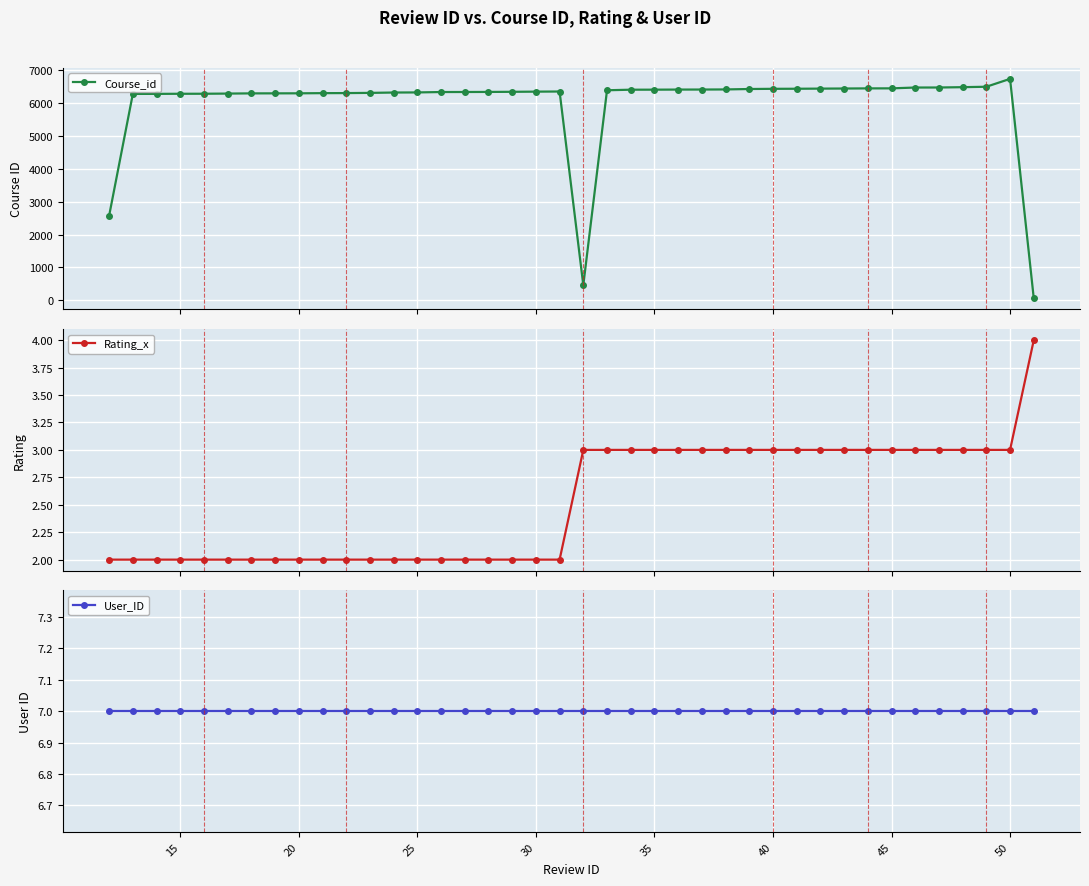

What is the maximum value for Rating_x?

4